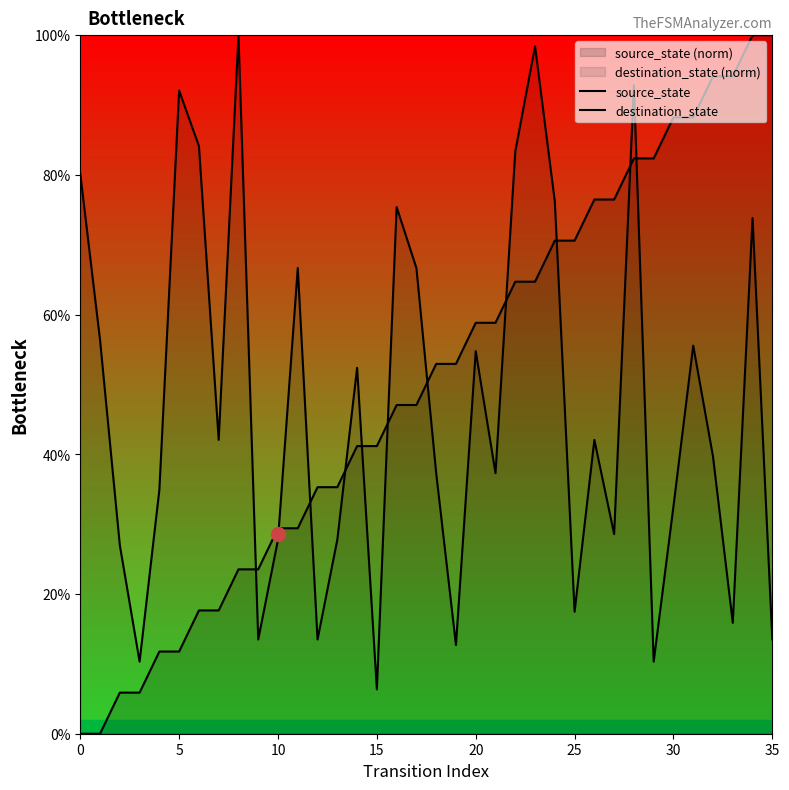

Rank the series by their maximum value, from highest to lowest.

source_state, destination_state